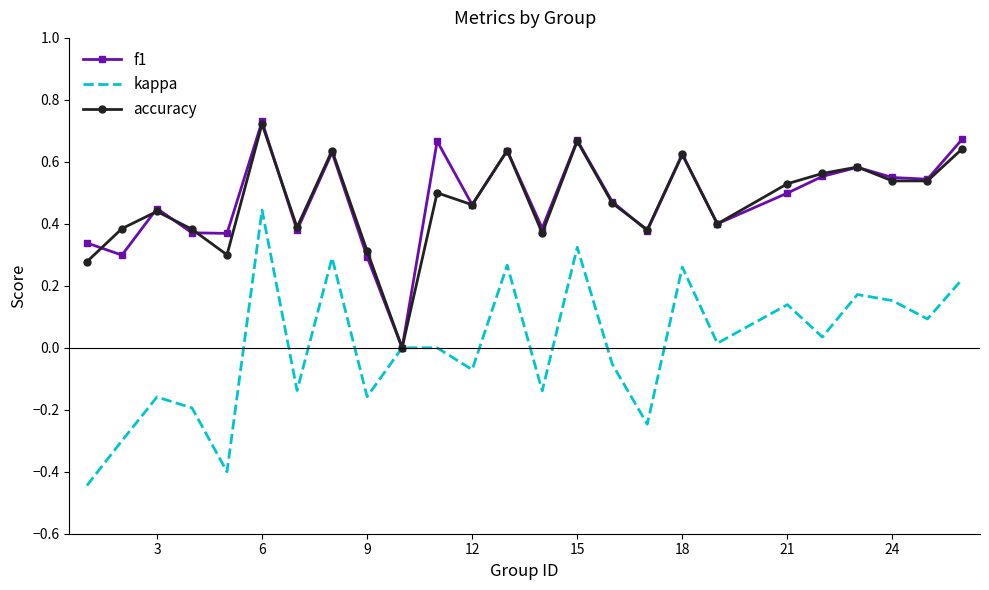

Which series has the widest spread of values?

kappa